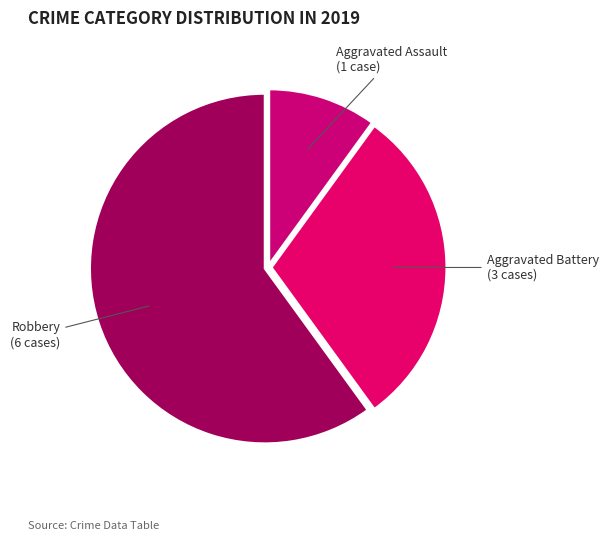

The Aggravated Battery slice represents 19% of the pie. True or false?

False